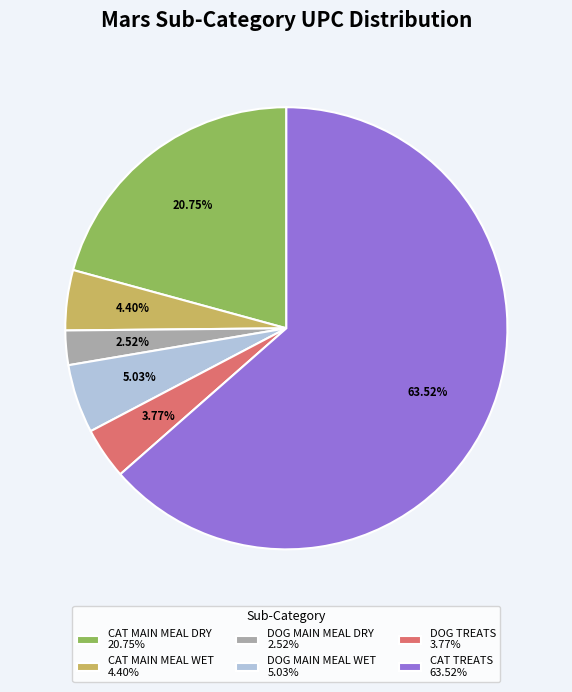

True or false: CAT MAIN MEAL DRY accounts for 33% of the total.

False